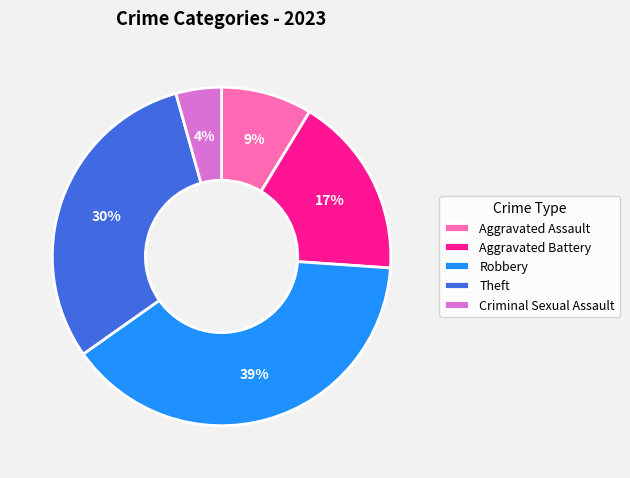

Is the sum of Theft and Criminal Sexual Assault greater than half?

No